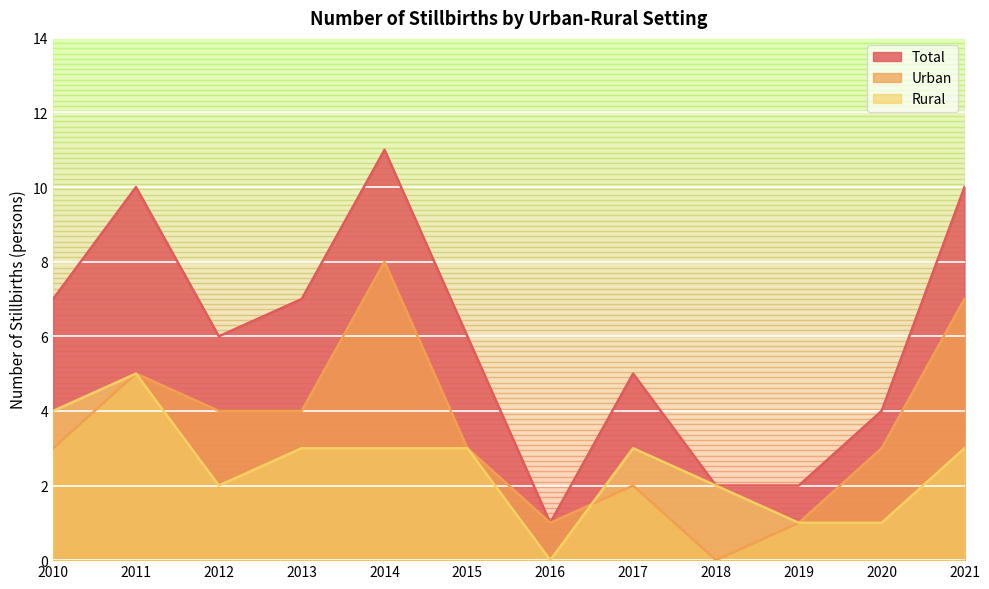

At which category is the sum across all series the highest?

2014